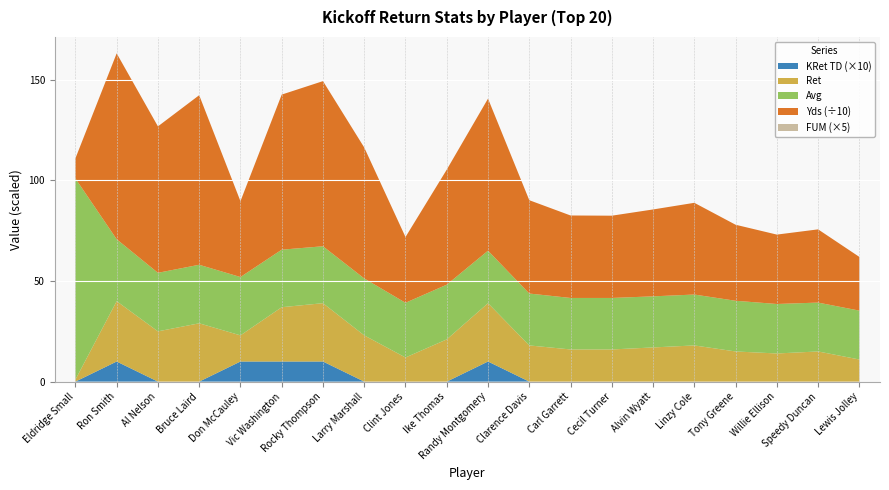

What is the total value across all series at Tony Greene?

78.0